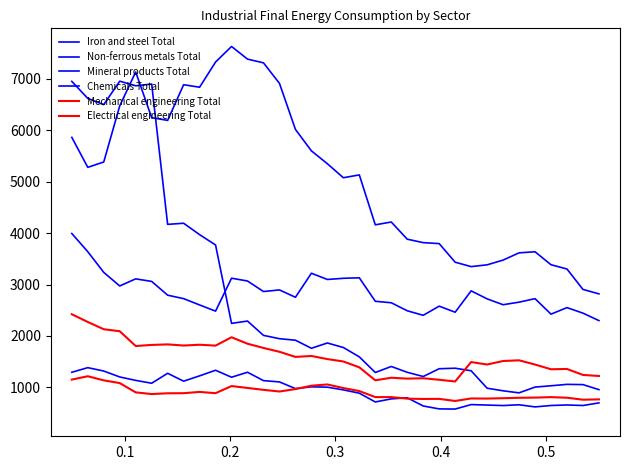

Does the chart display data point markers on the line(s)?

No